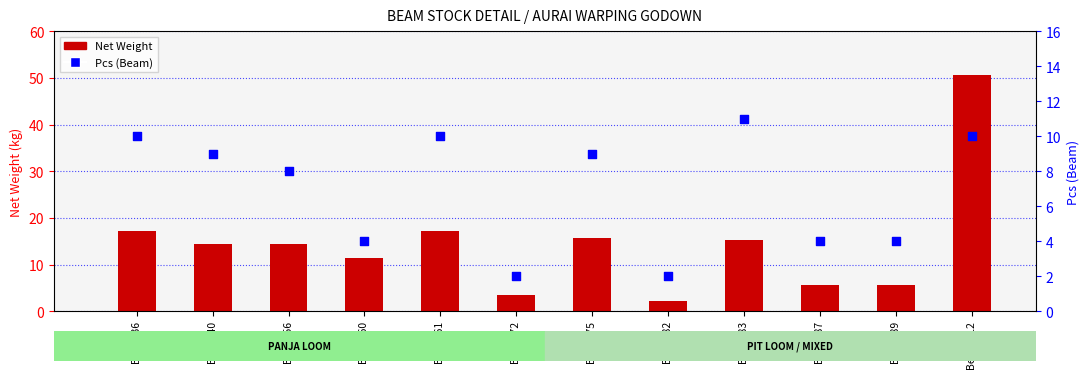

What is the total value across all series at Beam 87?

9.6